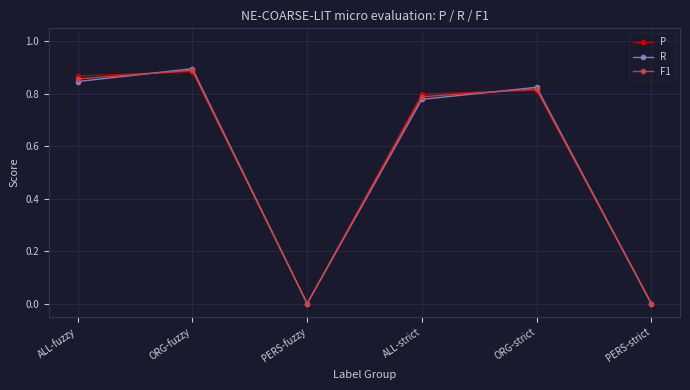

How many lines are shown in the chart?

3